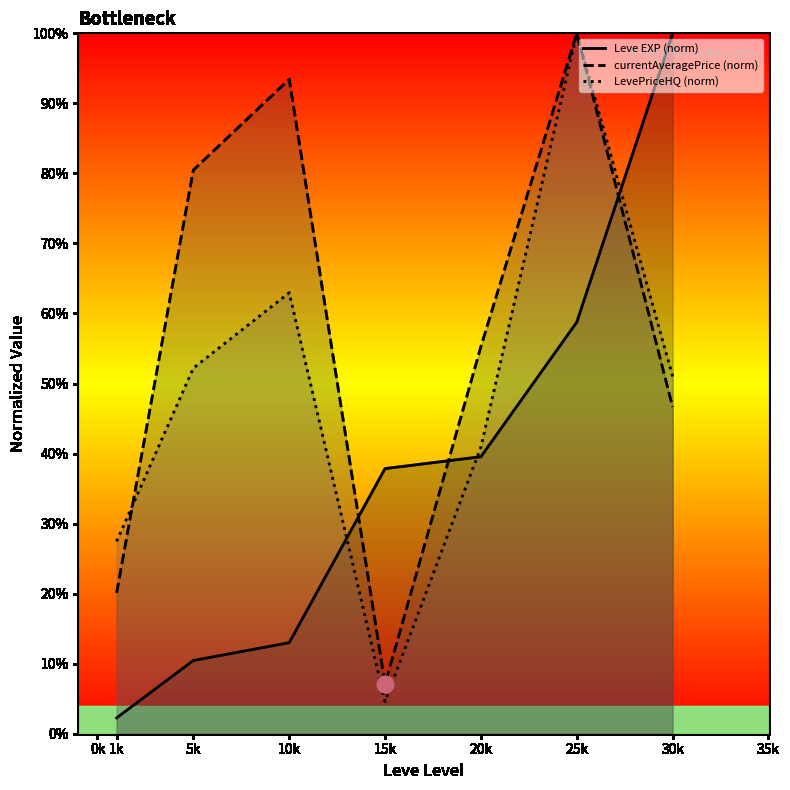

What are all the series names shown in the legend?

Leve EXP (norm), currentAveragePrice (norm), LevePriceHQ (norm)